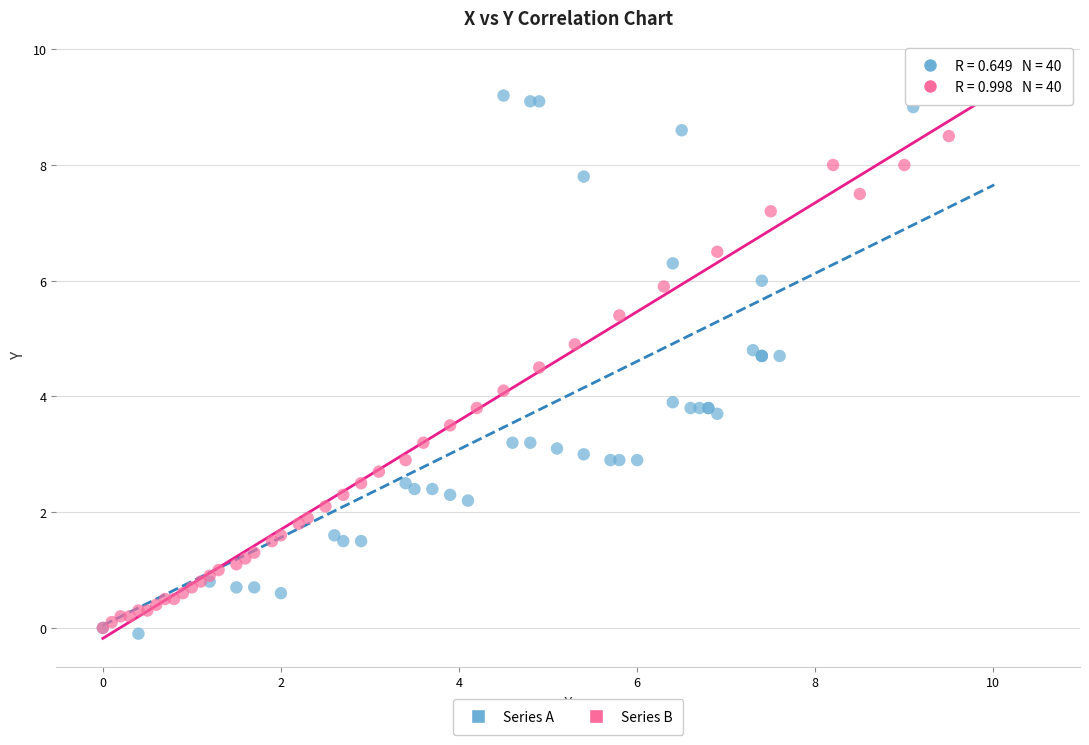

Which series has the largest Y range (max minus min)?

Series A